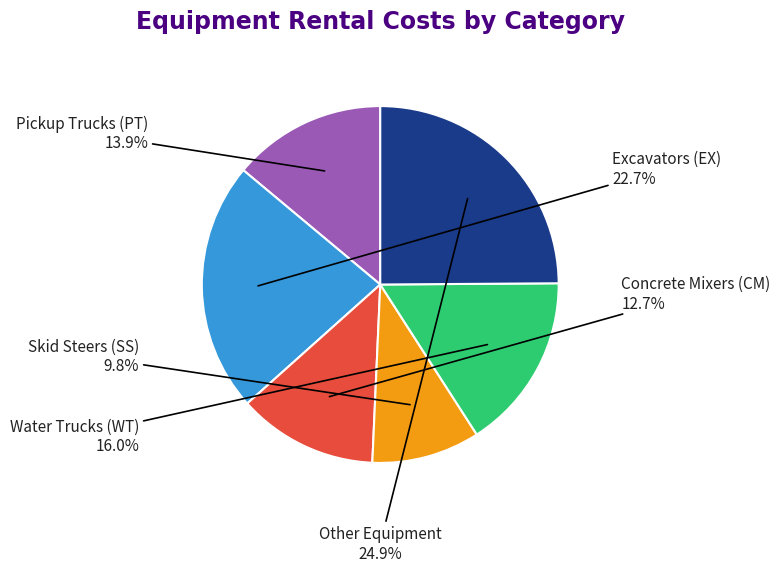

Is there any slice that represents more than half of the pie?

No